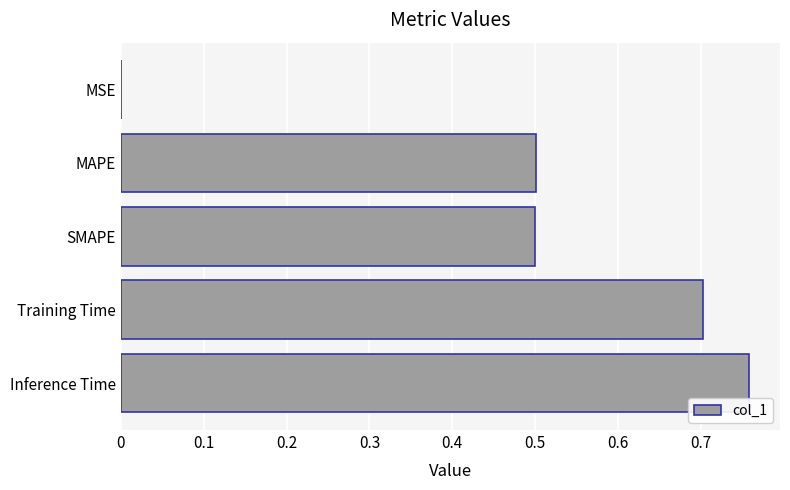

What value does the data have at MAPE?

0.5